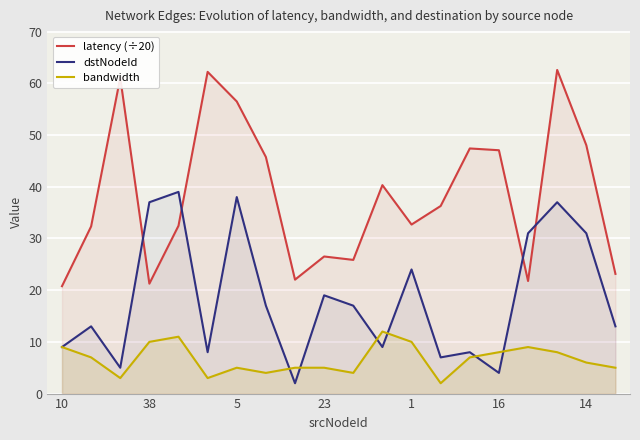

True or false: bandwidth and latency (÷20) cross at least once.

False